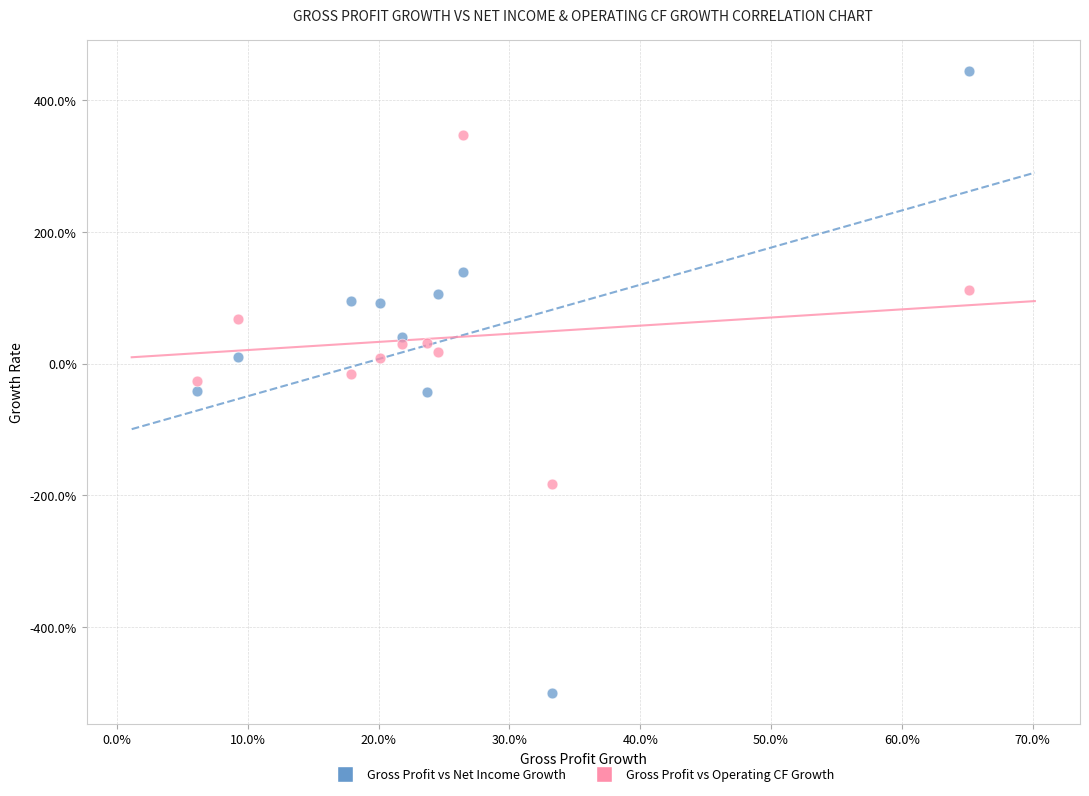

Which series has the widest spread of Y values?

Gross Profit vs Net Income Growth